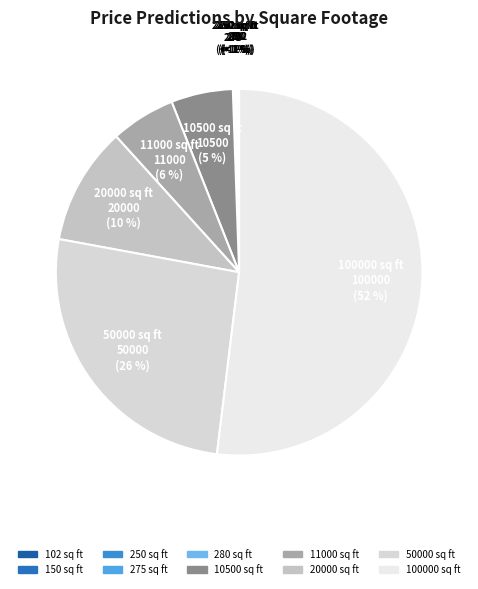

Do 100000 and 280 together represent more than half of the pie?

Yes